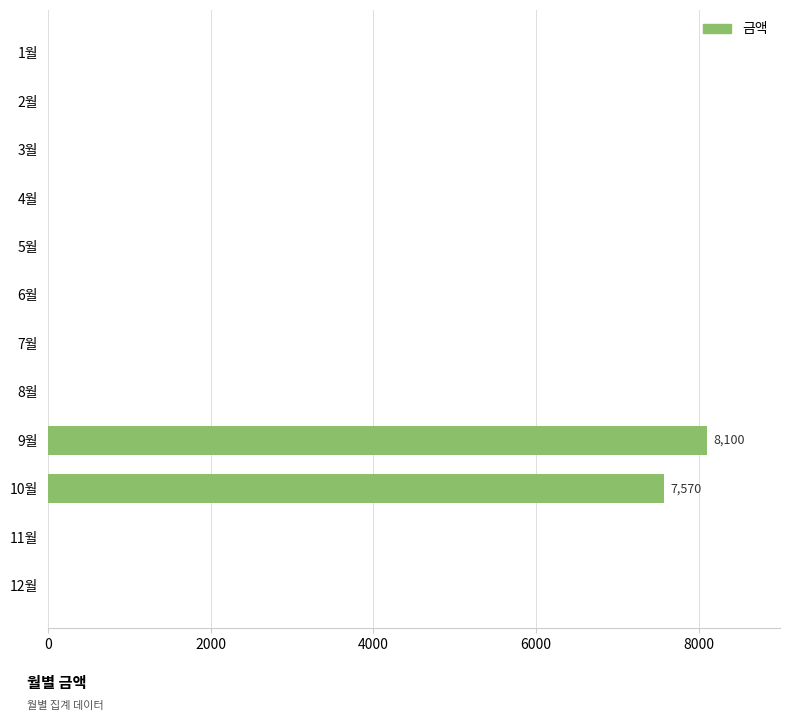

Is it true that the value at 8월 is 0?

True